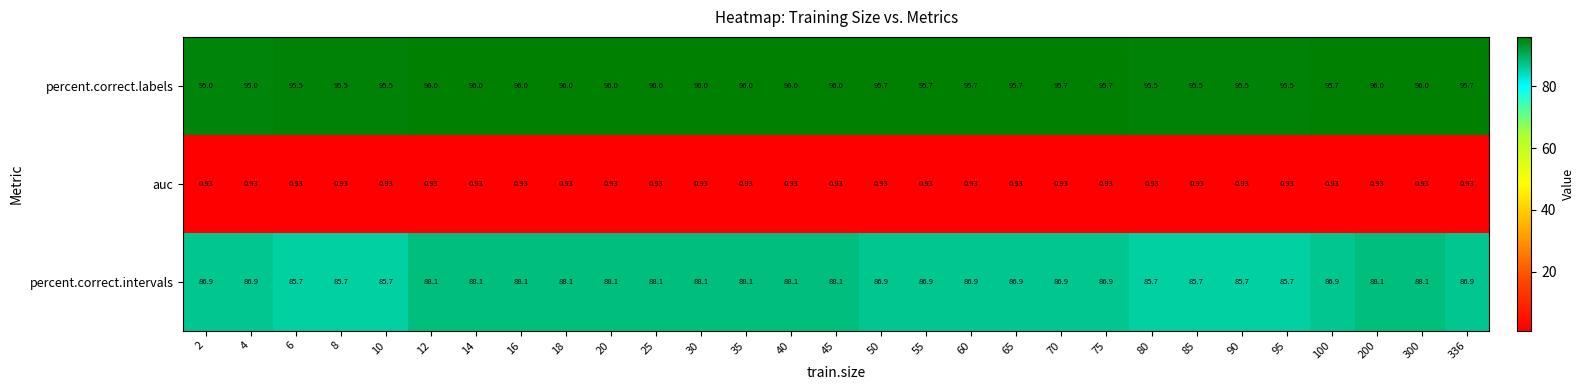

Which series has the largest range (max minus min)?

percent.correct.intervals